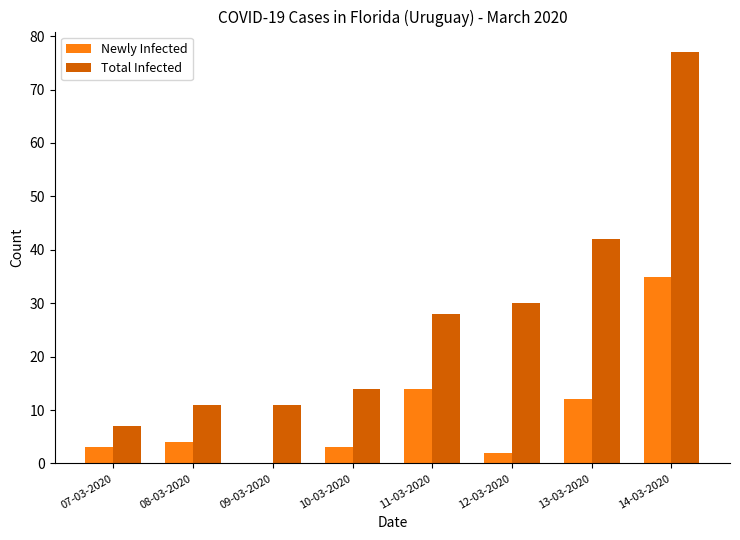

How many positive values does the Newly Infected series have?

7